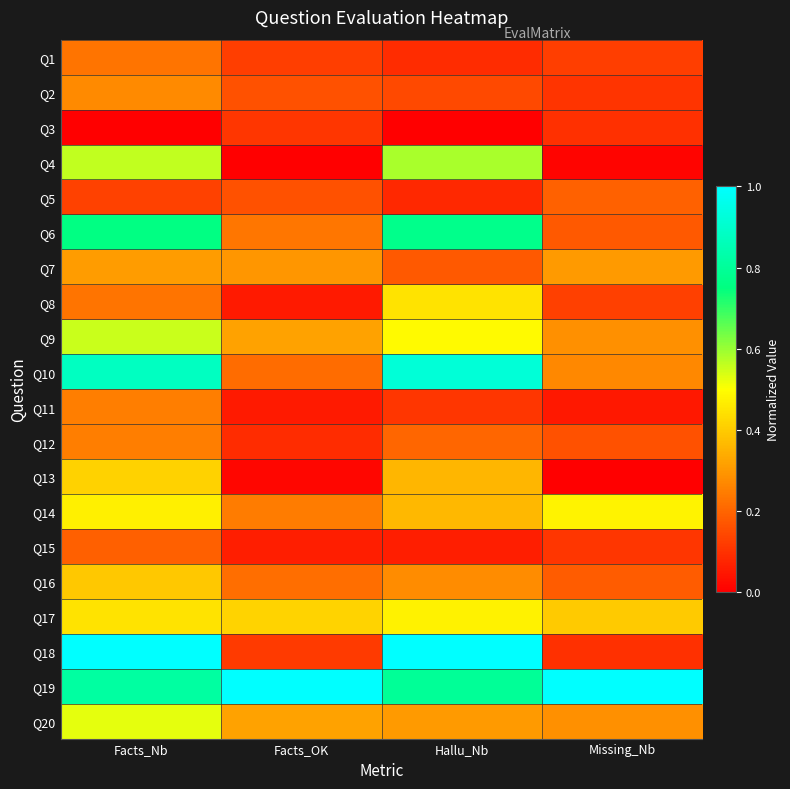

Which has a higher value, Facts_OK or Missing_Nb?

Missing_Nb